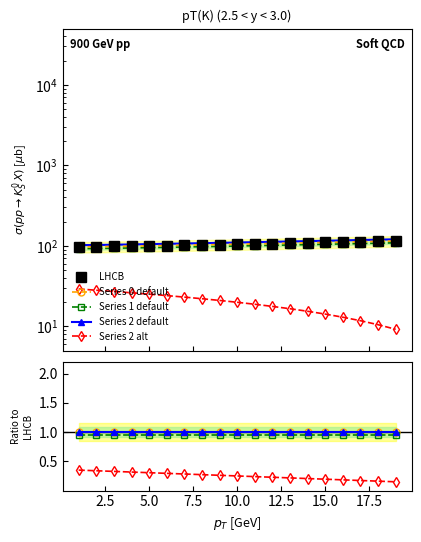

Rank the series by their maximum value, from highest to lowest.

LHCB, Series 0 default, Series 2 default, Series 1 default, Series 2 alt